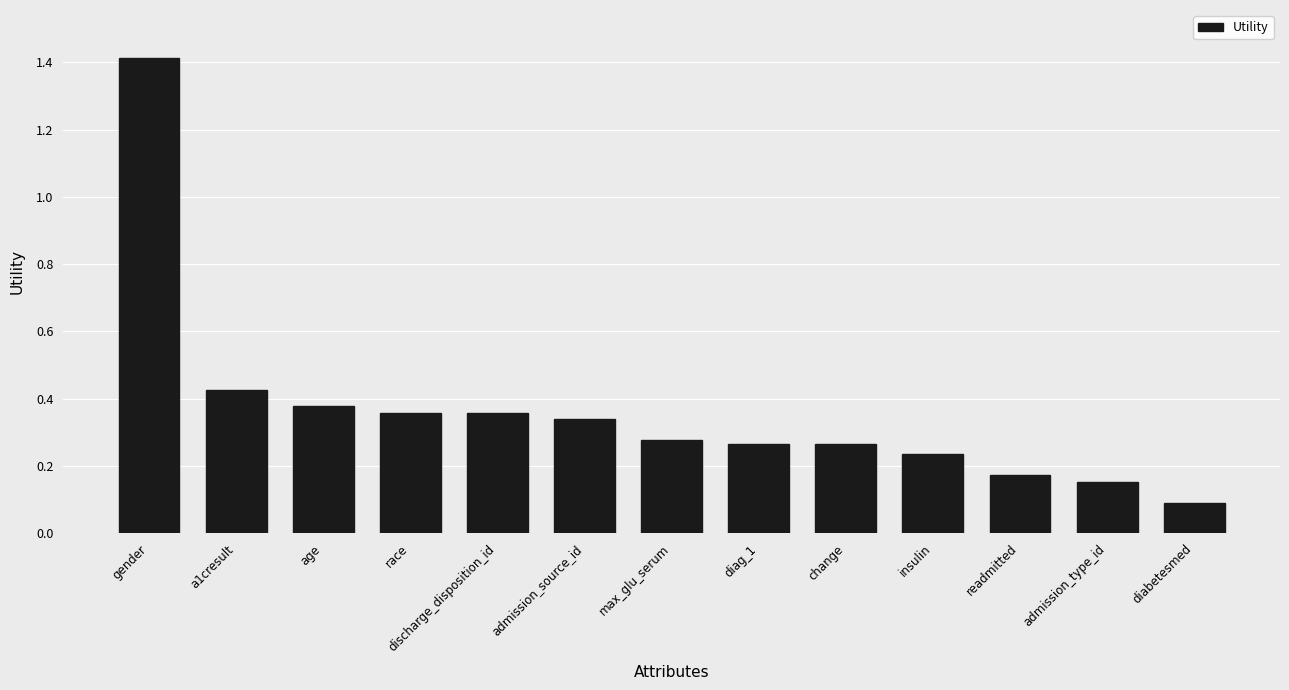

Is it true that the value at diabetesmed is 0.1?

True